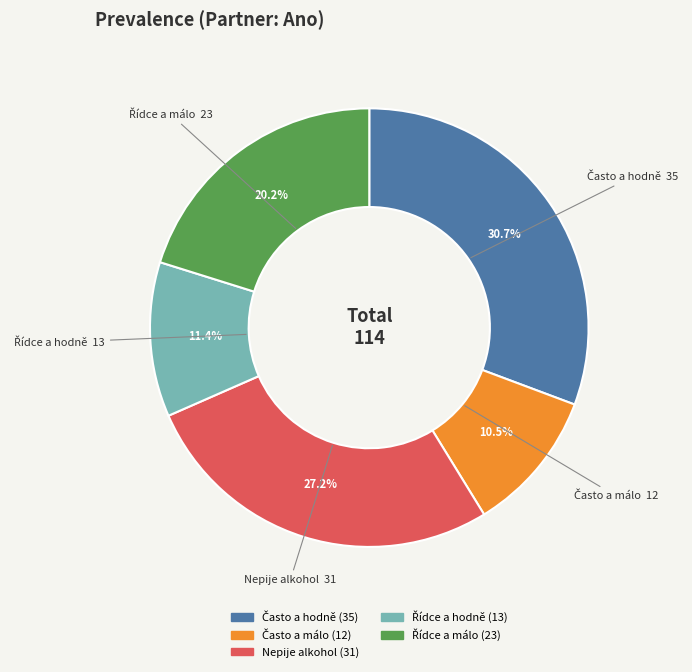

Does any single category account for the majority?

No